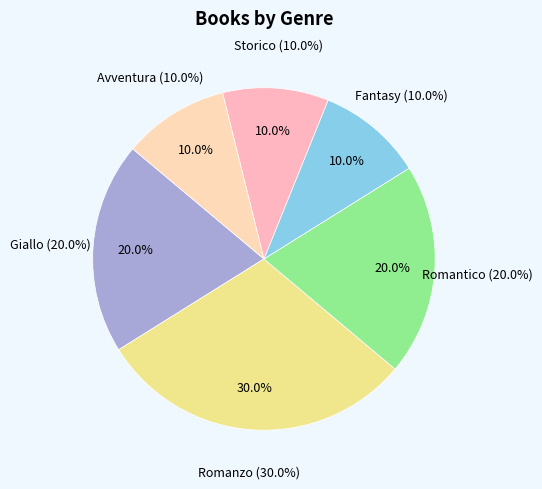

Is it true that Romantico is 10% of the pie?

False